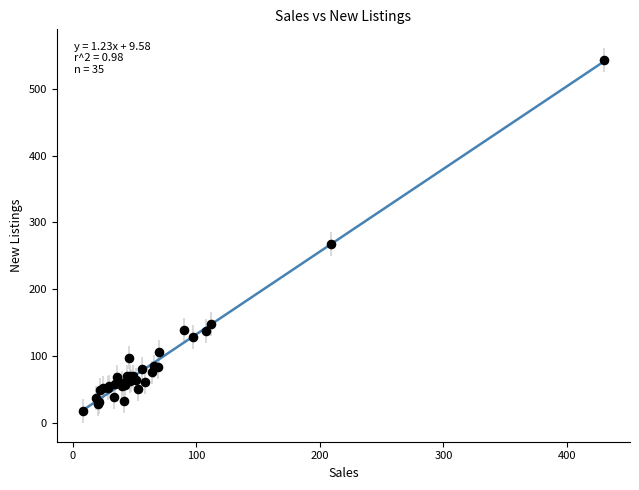

What Y value in the scatter plot is closest to 280?

268